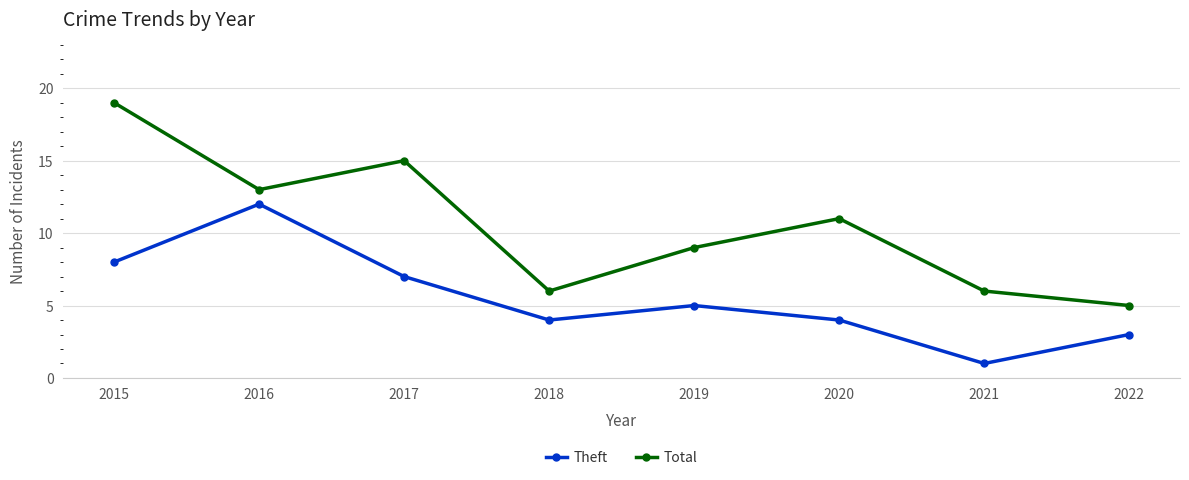

What is the average value of the Theft series?

6